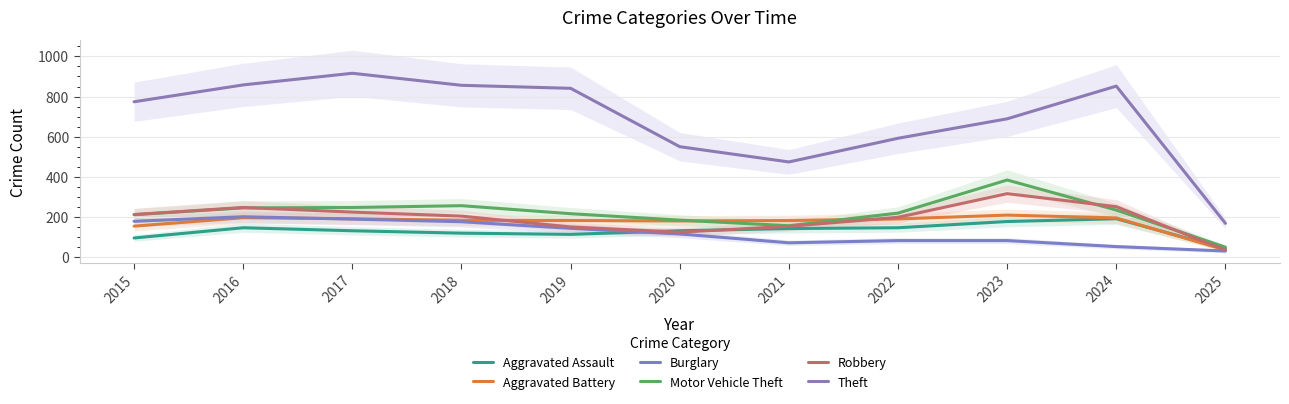

What is the difference between the maximum and minimum values in the Motor Vehicle Theft series?

335